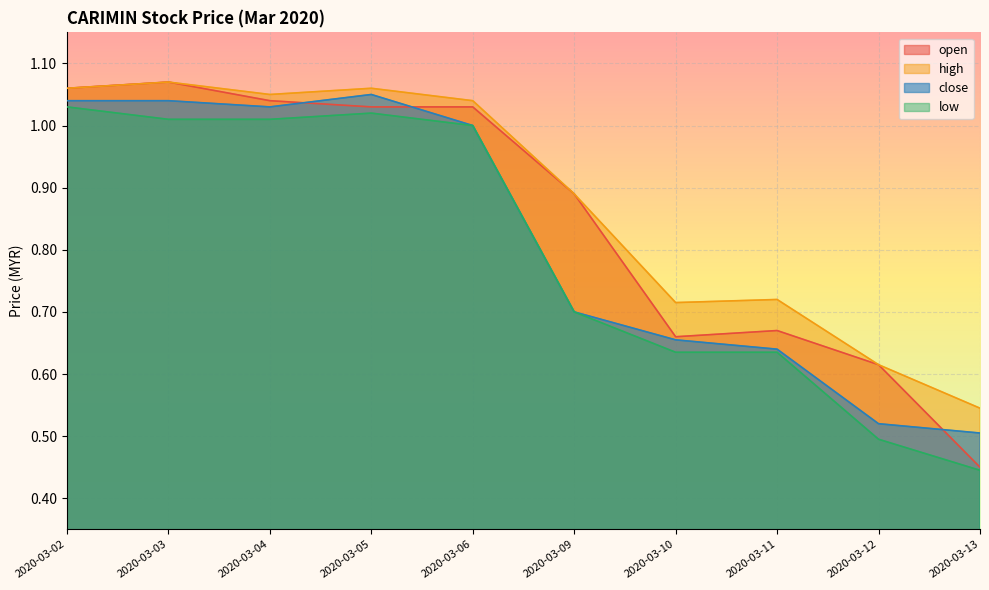

What are all the series names shown in the legend?

open, high, close, low